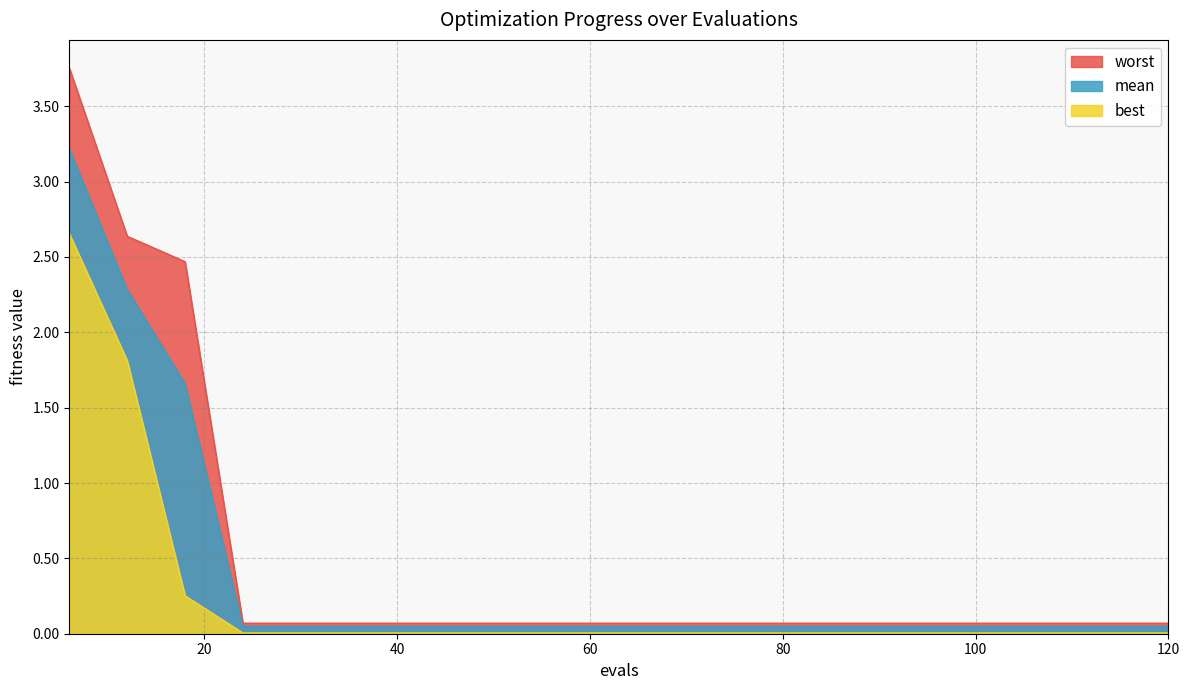

What is the difference between the second highest and second lowest values in the best series?

1.8